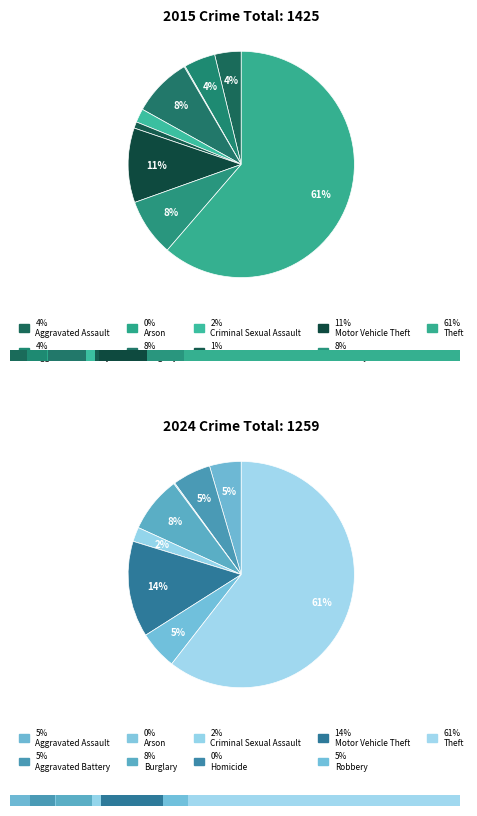

What is the change in value from Burglary to Homicide?

-108